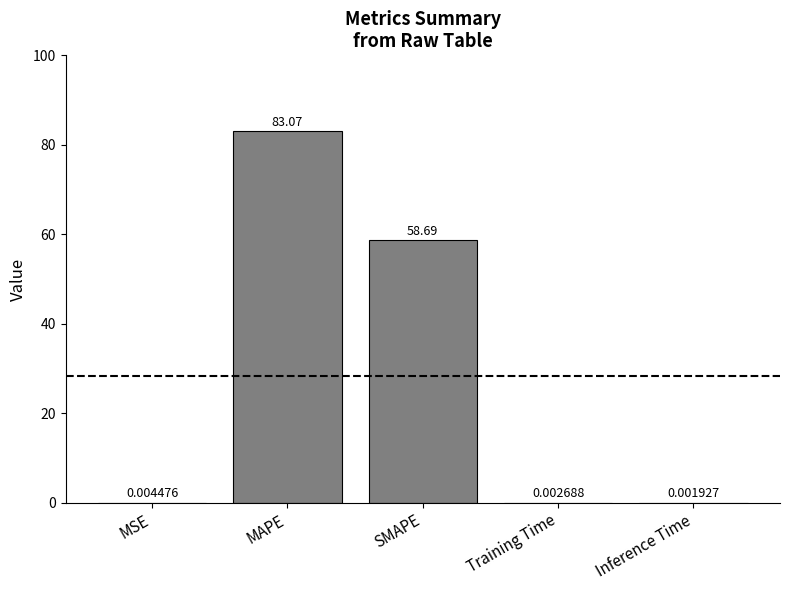

At which category does the chart reach its peak across all series?

MAPE